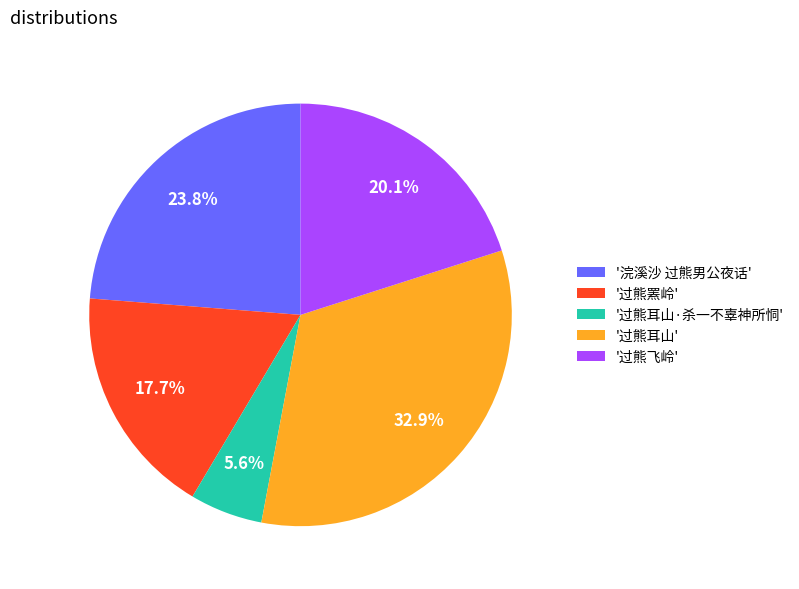

Is there a majority slice in this chart?

No